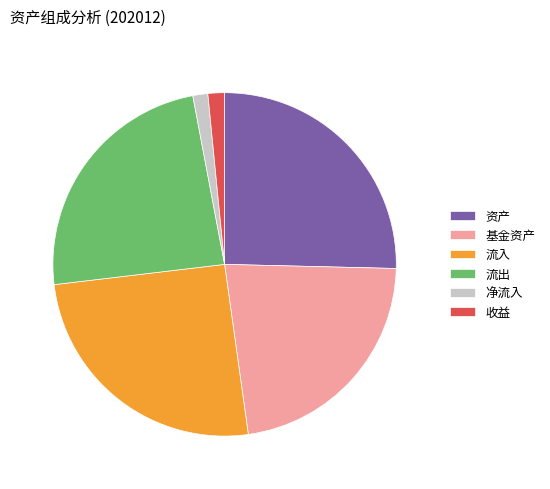

Does 净流入 account for over 50% of the chart?

No